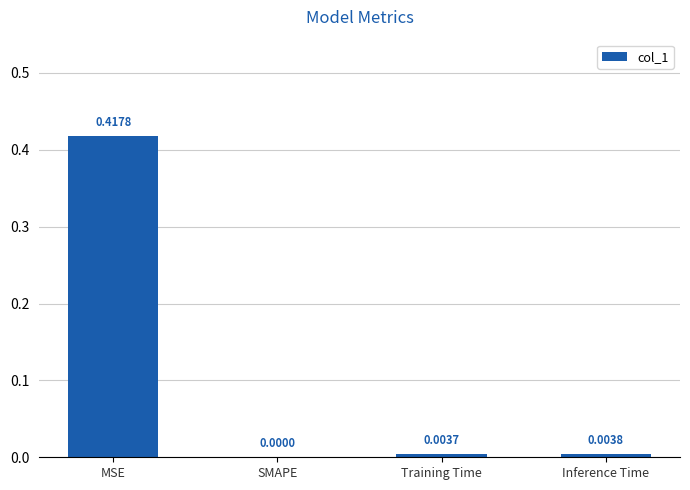

The chart shows a value of 0.2 at MSE. True or false?

False